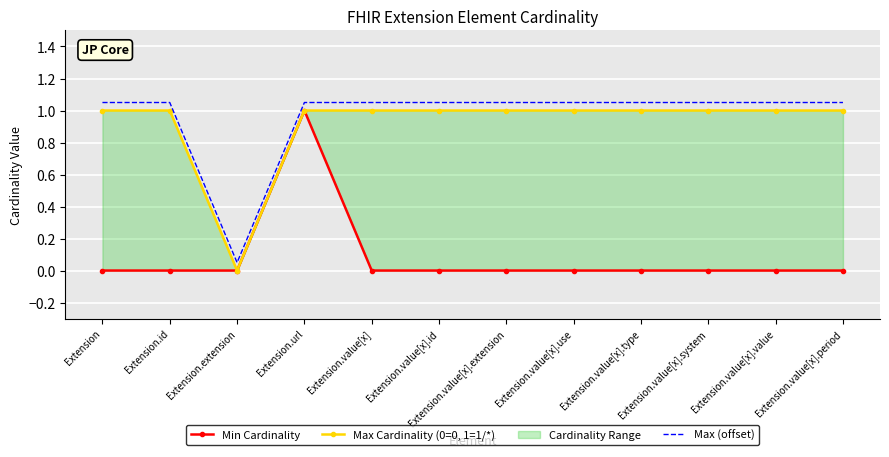

What is the value of the Max (offset) point at the 2nd from the left?

1.1